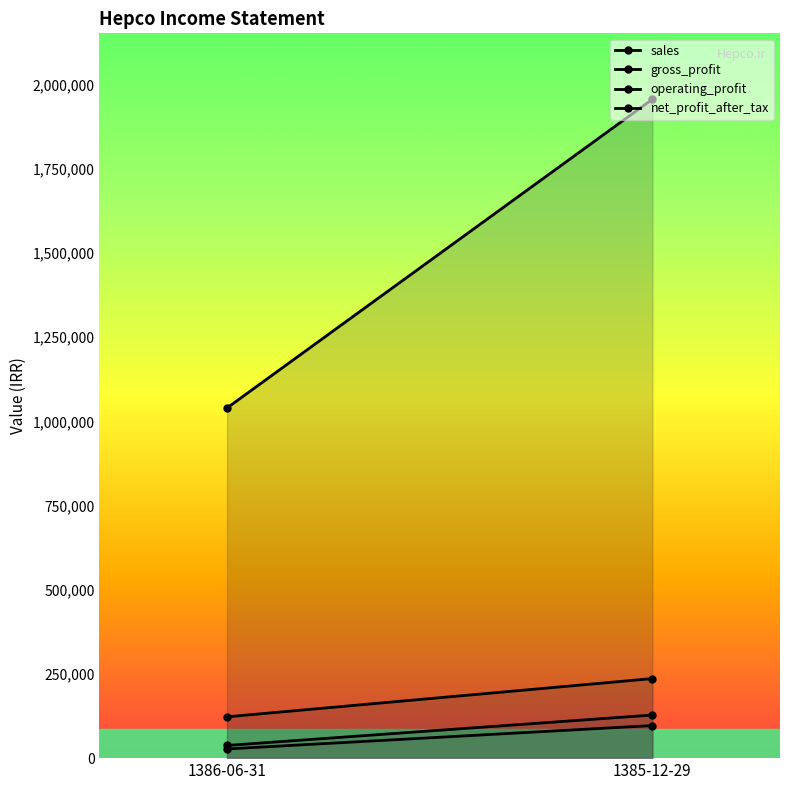

Reading left to right, transcribe all the data shown in this chart.

sales: 1386-06-31=1039778	1385-12-29=1956641
gross_profit: 1386-06-31=122696	1385-12-29=236281
operating_profit: 1386-06-31=37689	1385-12-29=128017
net_profit_after_tax: 1386-06-31=27320	1385-12-29=96789